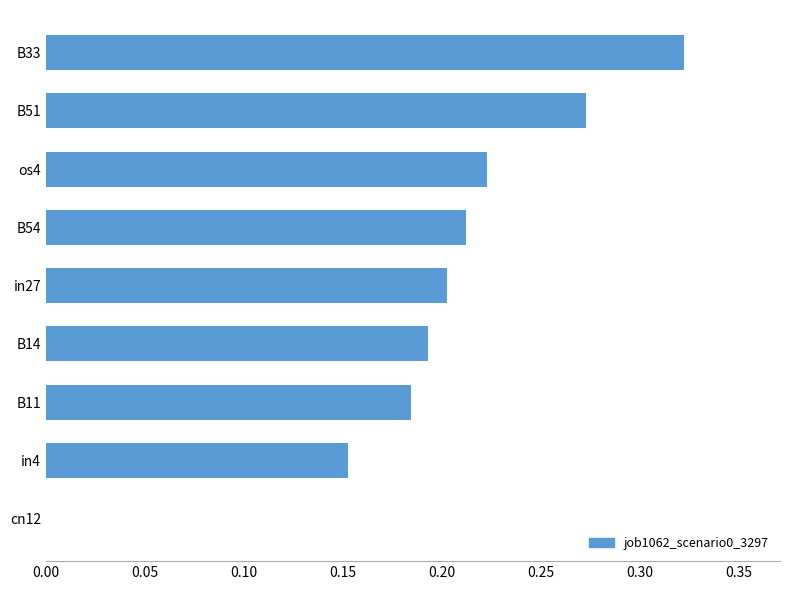

Are the bars horizontal?

Yes